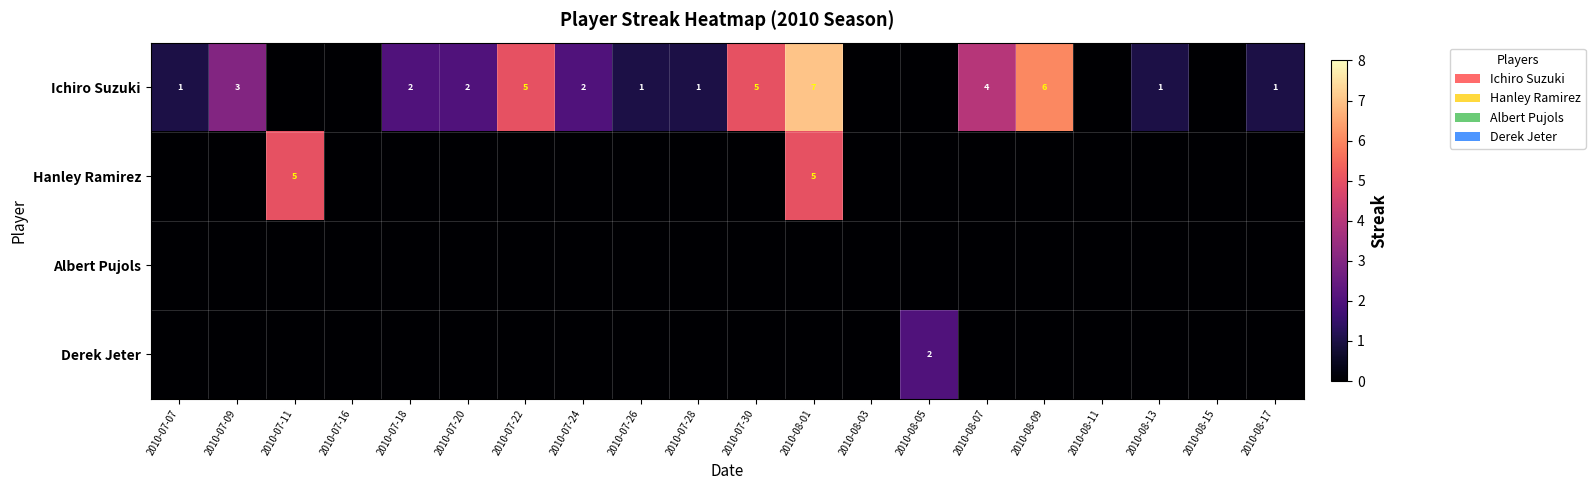

The value of Ichiro Suzuki at 2010-07-07 is 0. True or false?

False